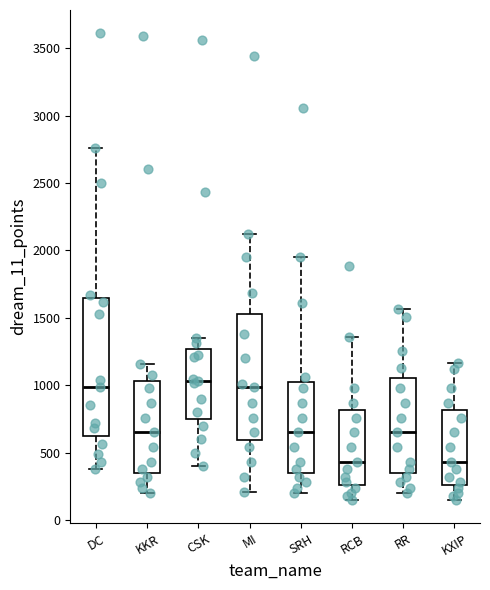

Which box is the tallest, from its lower edge to its upper edge?

DC